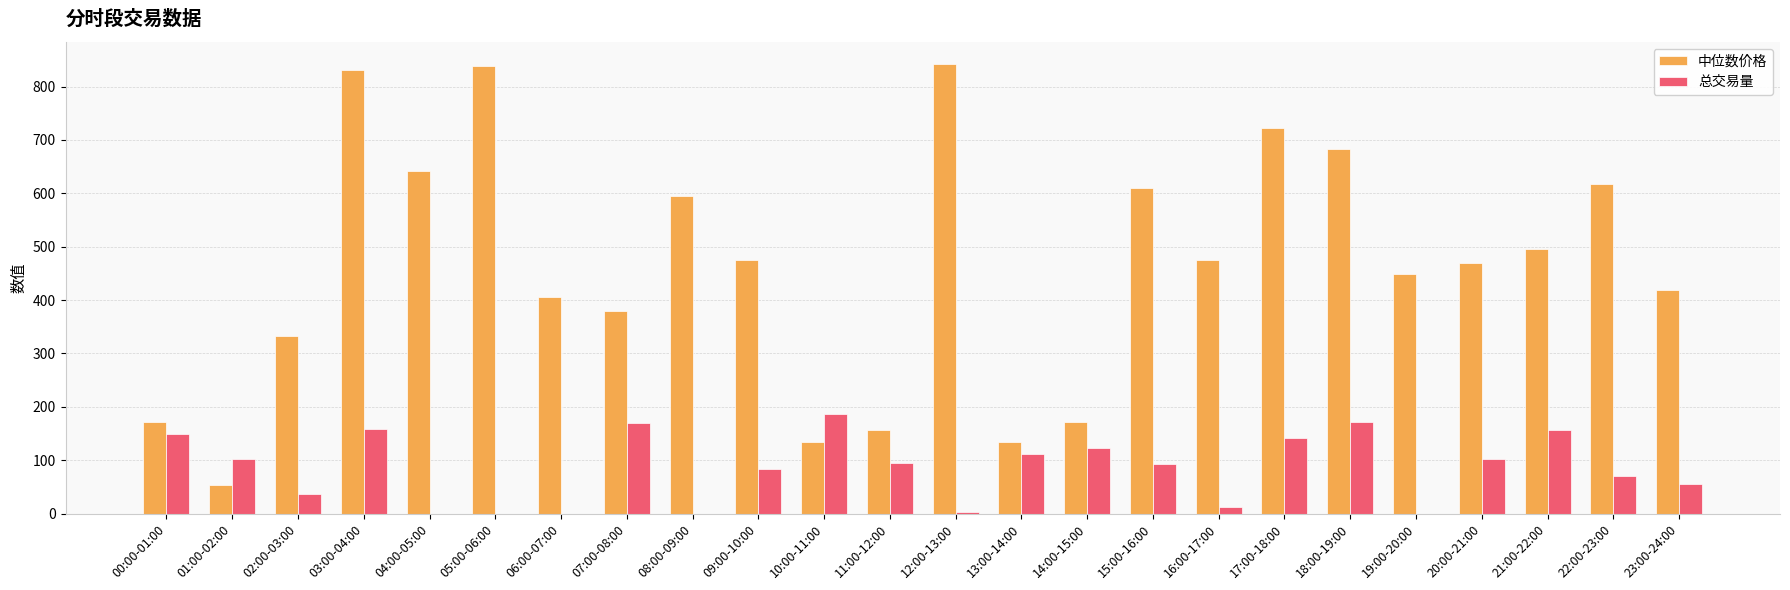

Between 02:00-03:00 and 08:00-09:00, which series saw the biggest shift?

中位数价格